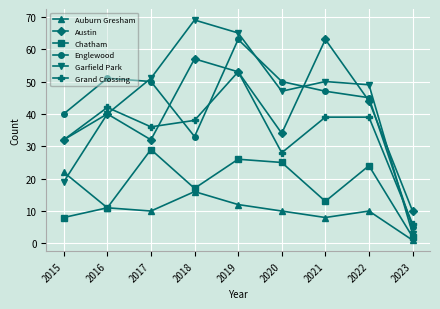

What are all the series names shown in the legend?

Auburn Gresham, Austin, Chatham, Englewood, Garfield Park, Grand Crossing